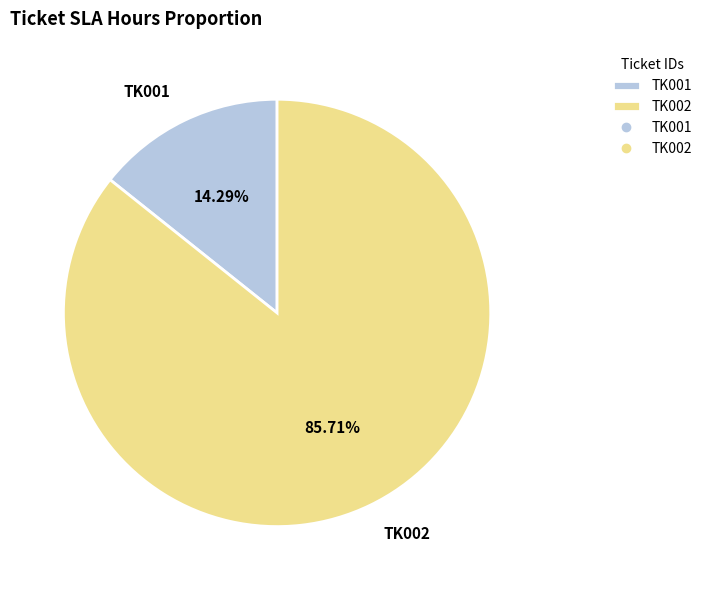

Which slice is the smallest?

TK001